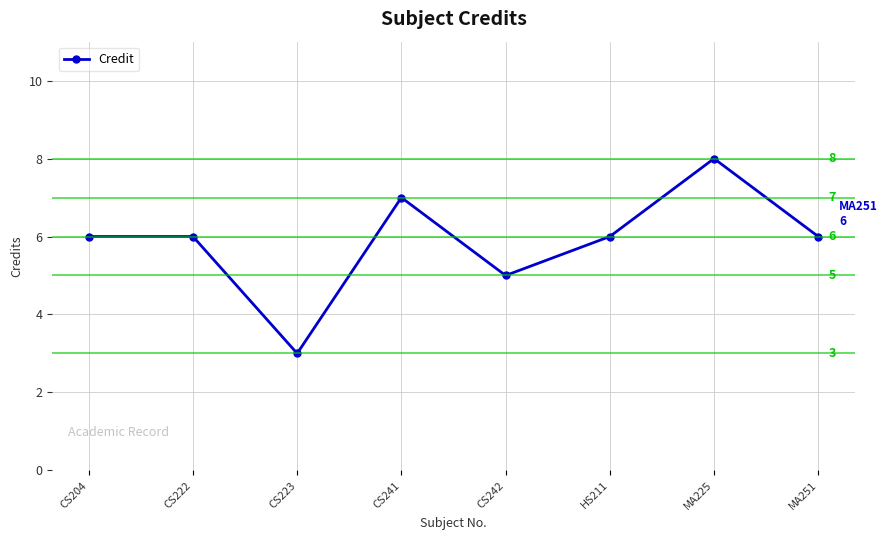

Reading right to left, transcribe all the data shown in this chart.

6	8	6	5	7	3	6	6